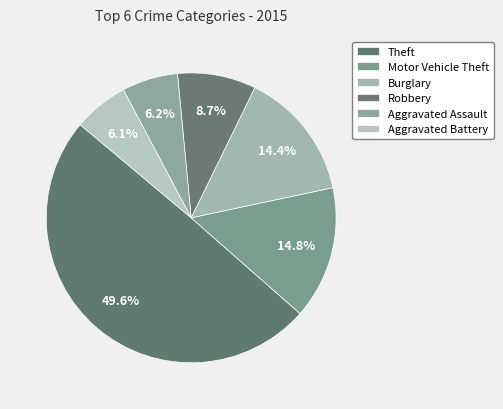

To the nearest percent, what portion does Aggravated Battery represent?

6%